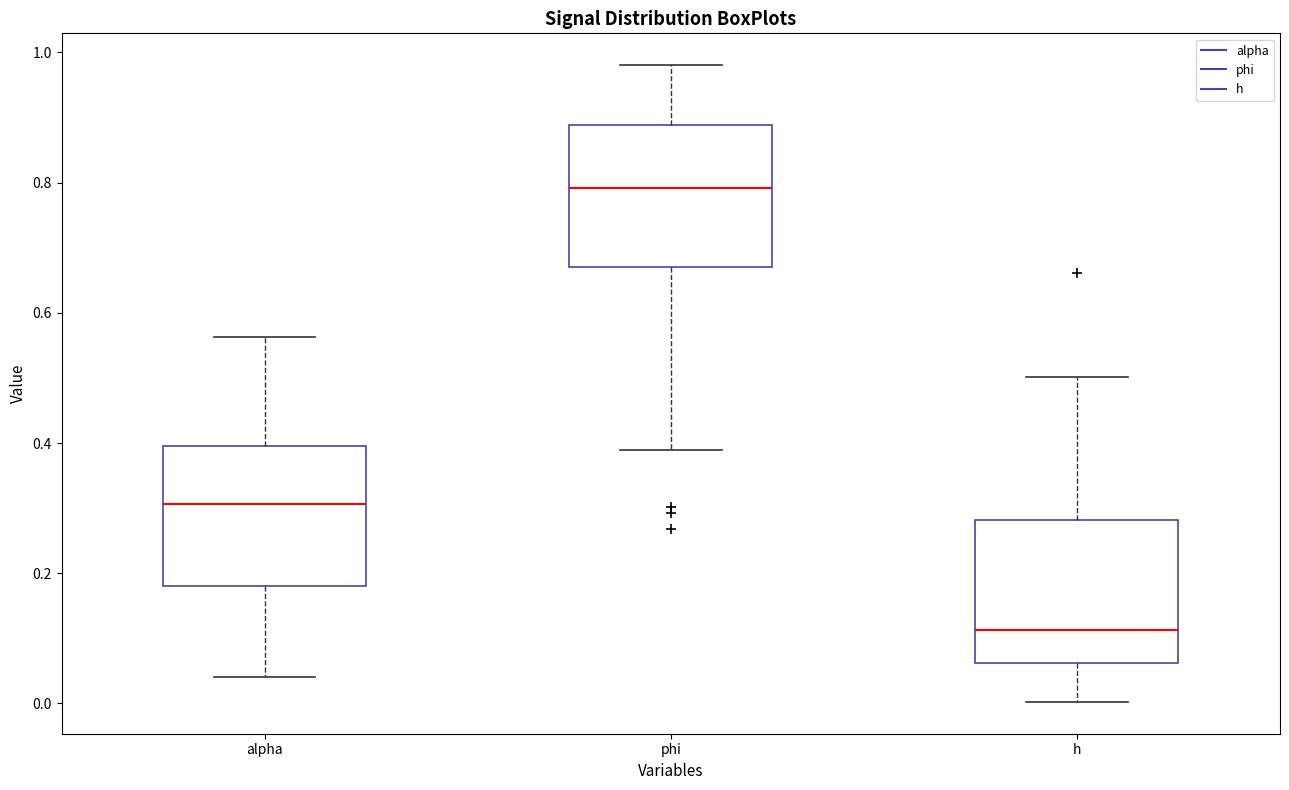

Reading left to right, read every box against the y-axis: the position of its median line, the range the box covers, and the ends of its whiskers. The values are not printed on the chart, so give them approximately, as read against the axis.

alpha: median 0.30, box 0.18 to 0.40, whiskers 0.04 to 0.56
phi: median 0.80, box 0.68 to 0.88, whiskers 0.38 to 0.98
h: median 0.12, box 0.06 to 0.28, whiskers 0.00 to 0.50